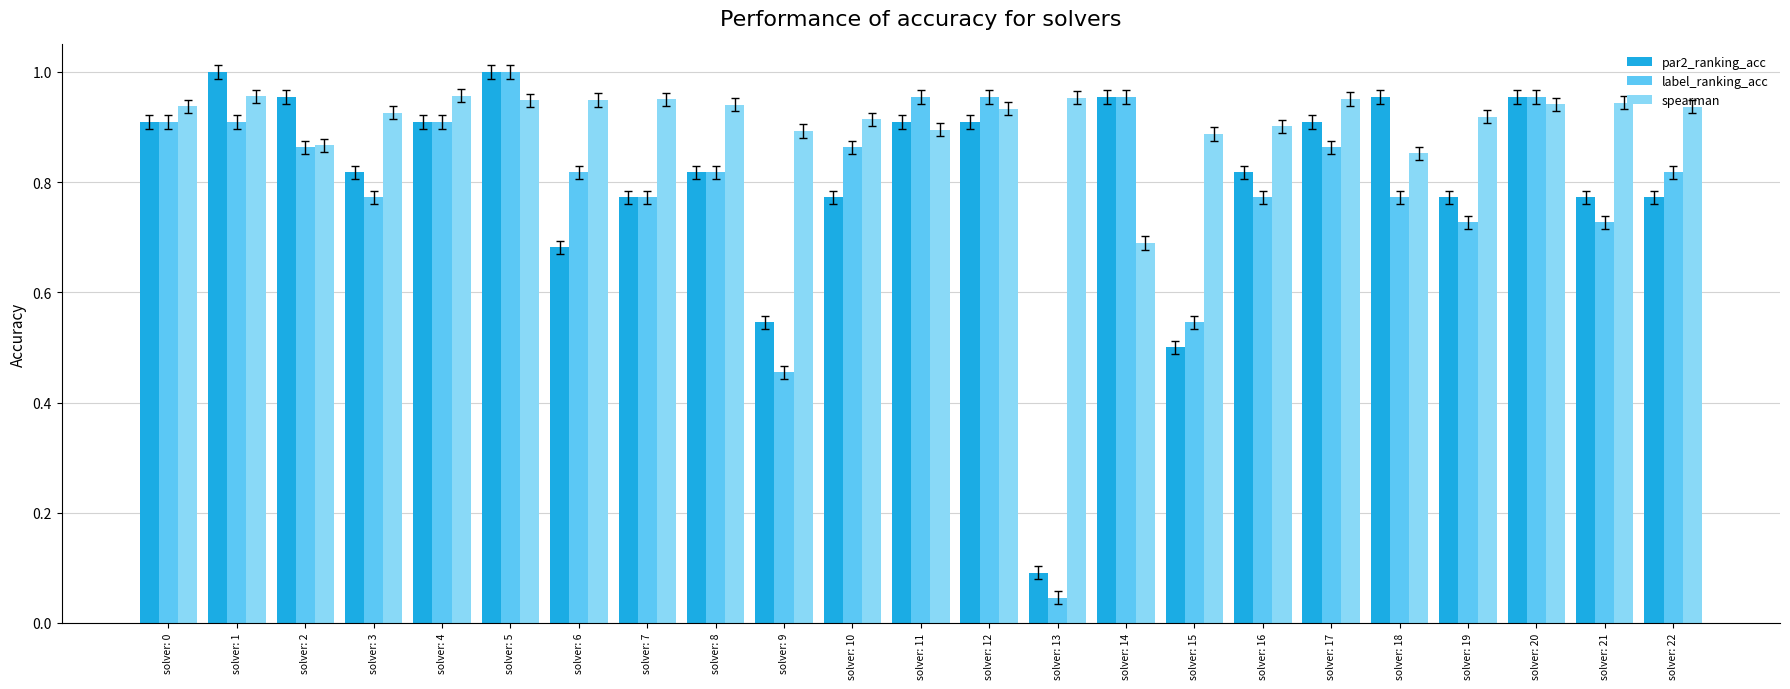

What is the sum of the par2_ranking_acc values at solver: 20 and solver: 22?

1.7